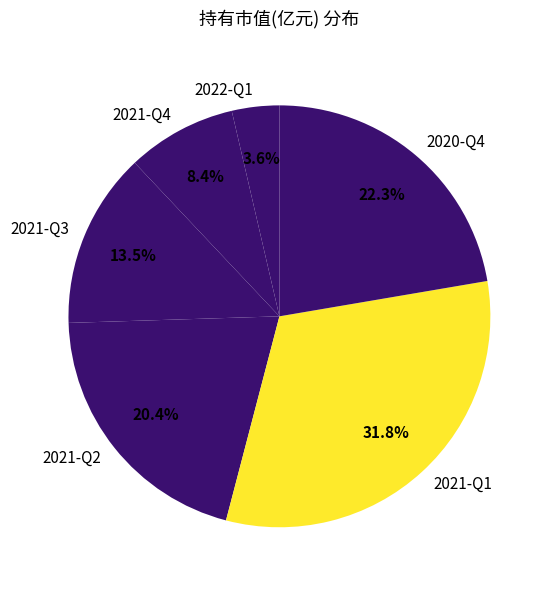

What percentage is NOT represented by 2021-Q1?

68.2%